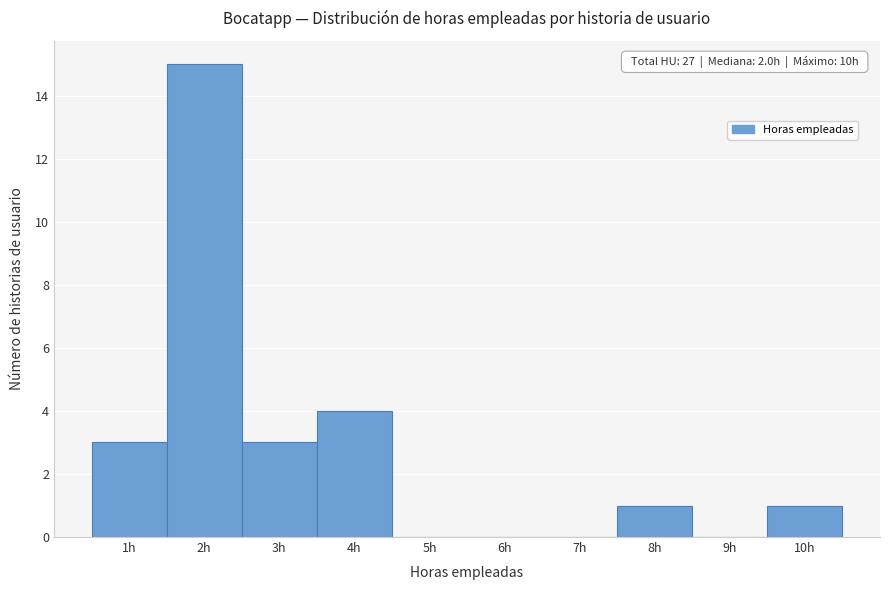

Which range on the x-axis has the tallest bar?

1.5 to 2.5